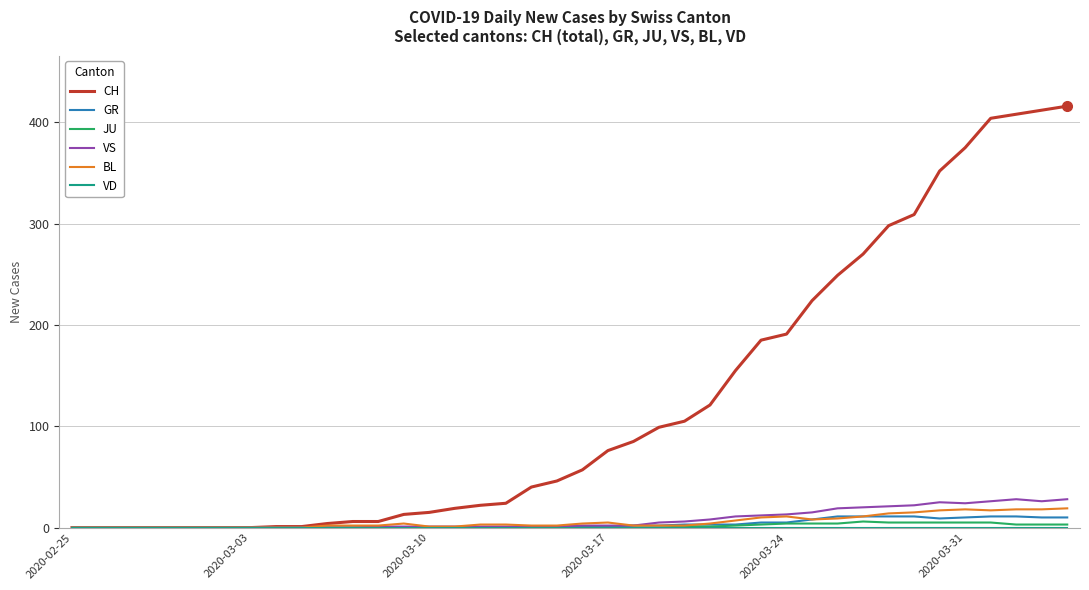

What is the average value of the VS series?

8